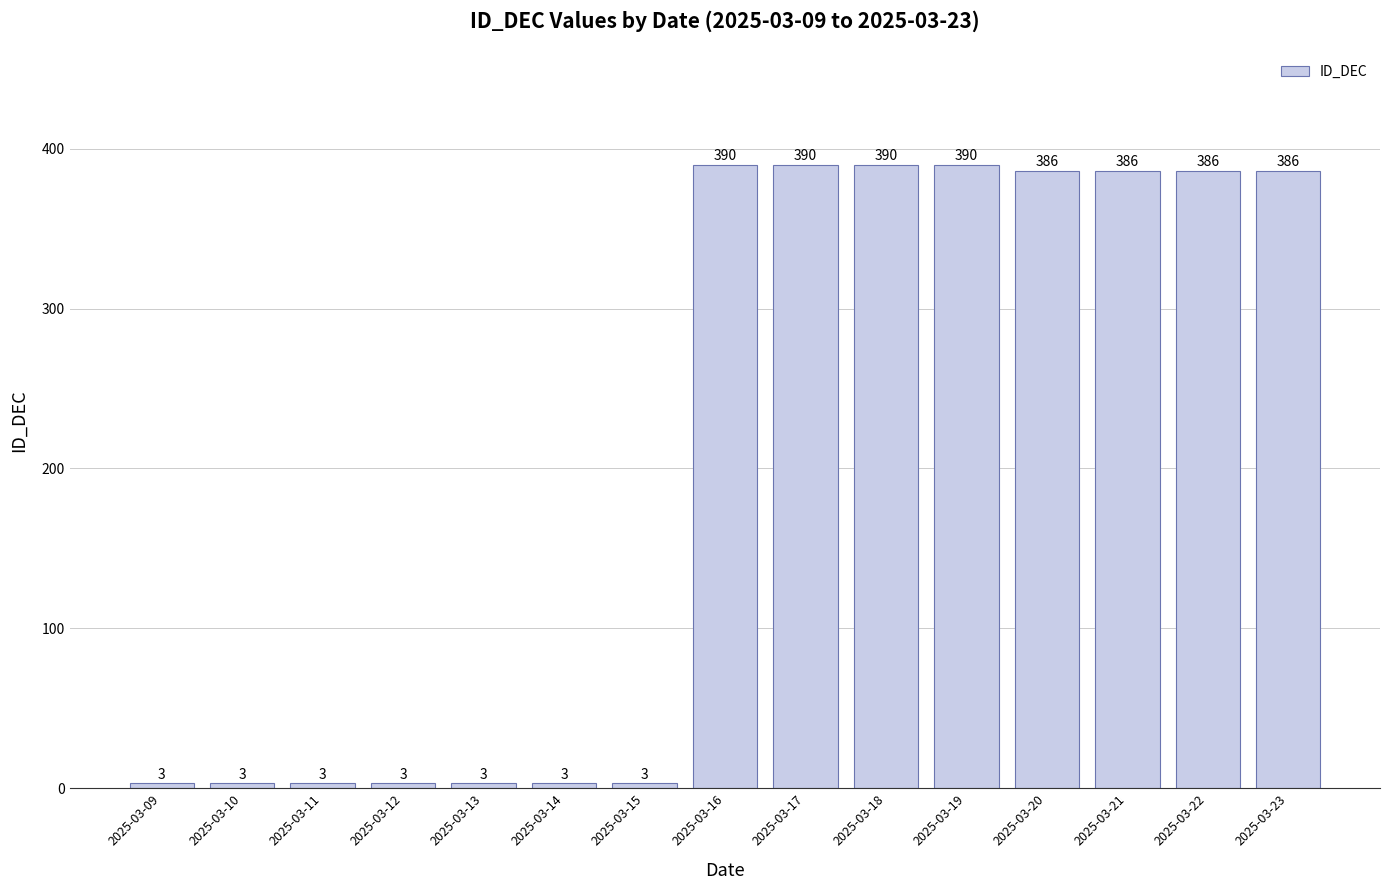

Reading left to right, what are all the values shown in this chart?

2025-03-09=3	2025-03-10=3	2025-03-11=3	2025-03-12=3	2025-03-13=3	2025-03-14=3	2025-03-15=3	2025-03-16=390	2025-03-17=390	2025-03-18=390	2025-03-19=390	2025-03-20=386	2025-03-21=386	2025-03-22=386	2025-03-23=386